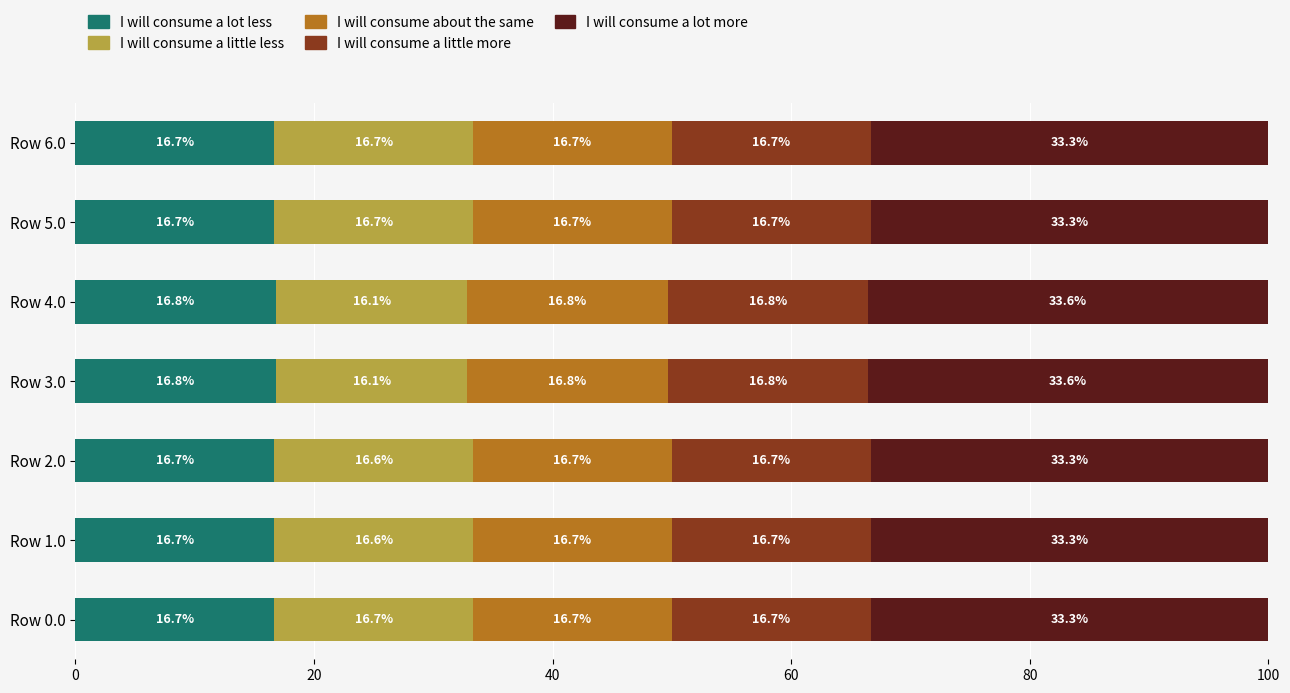

Is it true that I will consume a lot less equals 16.7 at Row 5.0?

True